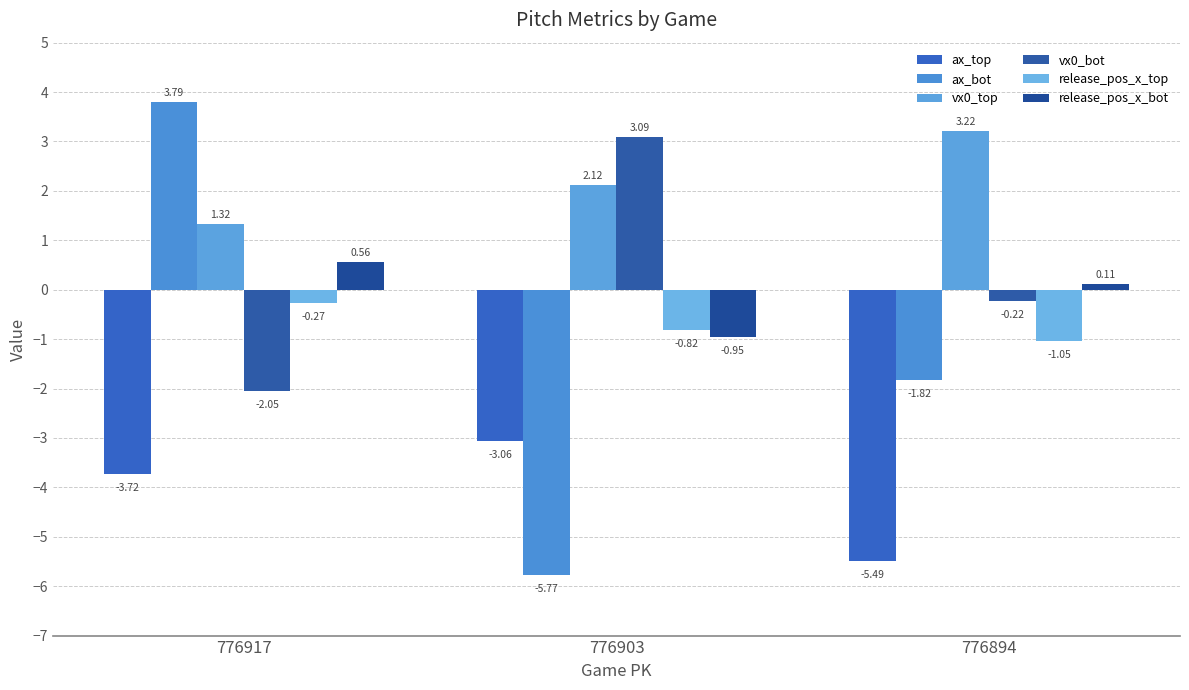

List the series in order of their peak value, highest first.

ax_bot, vx0_top, vx0_bot, release_pos_x_bot, release_pos_x_top, ax_top